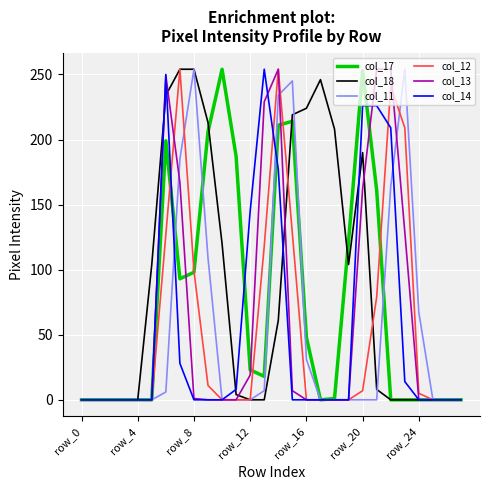

Which series has the largest total across all categories?

col_18